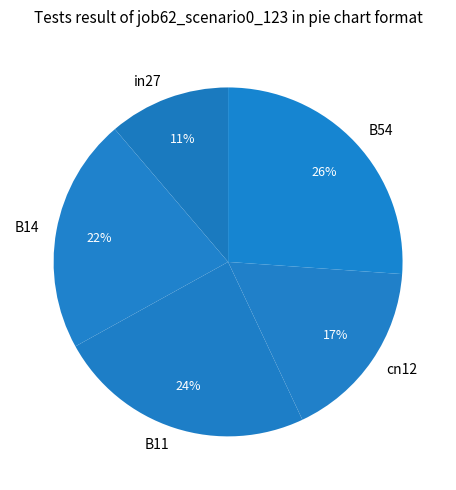

Which category has the biggest portion of the pie?

B54